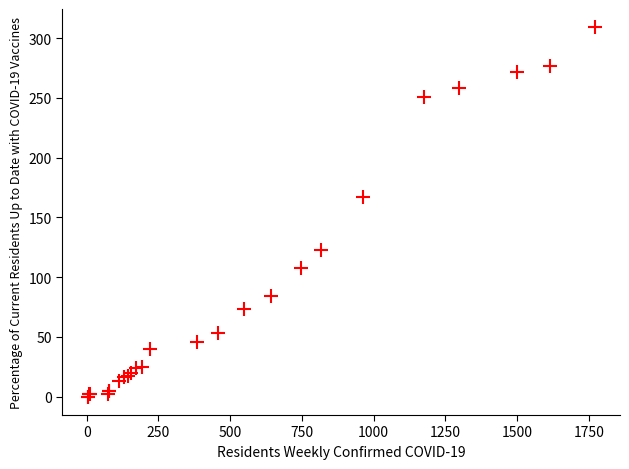

What Y value in the scatter plot is closest to 154?

167